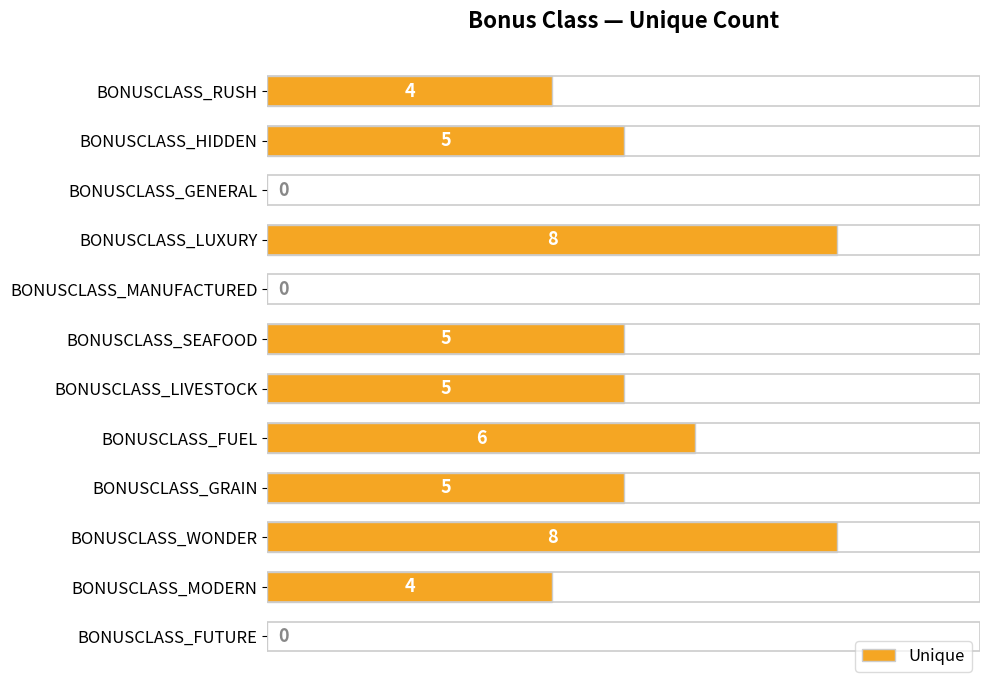

Count the number of categories in the chart.

12